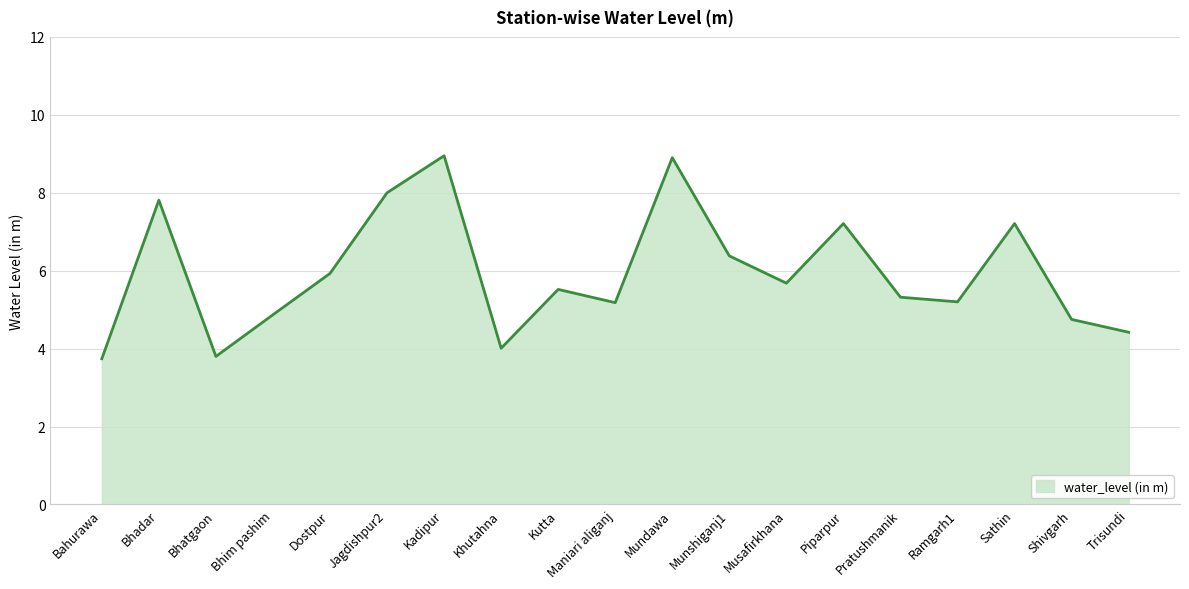

How many interior local valleys (lower than both neighbors) does the data have?

5